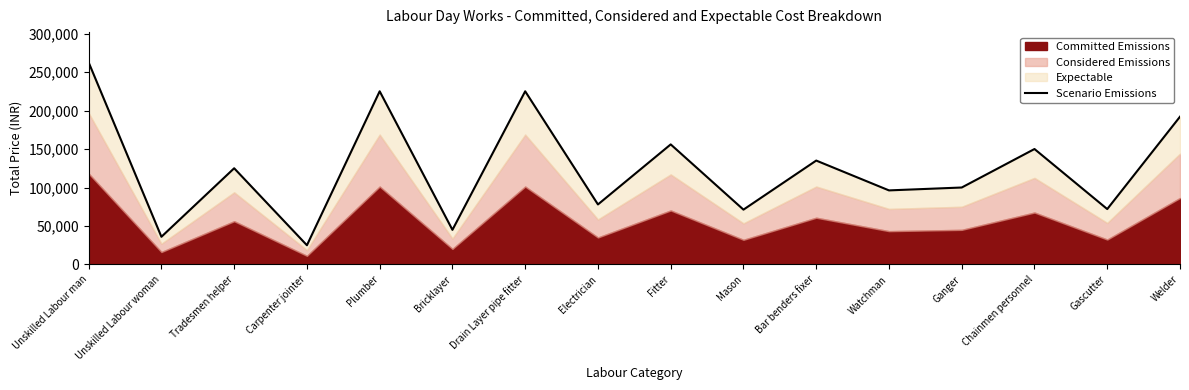

List the labels in order of value, smallest first.

Carpenter jointer, Unskilled Labour woman, Bricklayer, Mason, Gascutter, Electrician, Watchman, Ganger, Tradesmen helper, Bar benders fixer, Chainmen personnel, Fitter, Welder, Plumber, Drain Layer pipe fitter, Unskilled Labour man